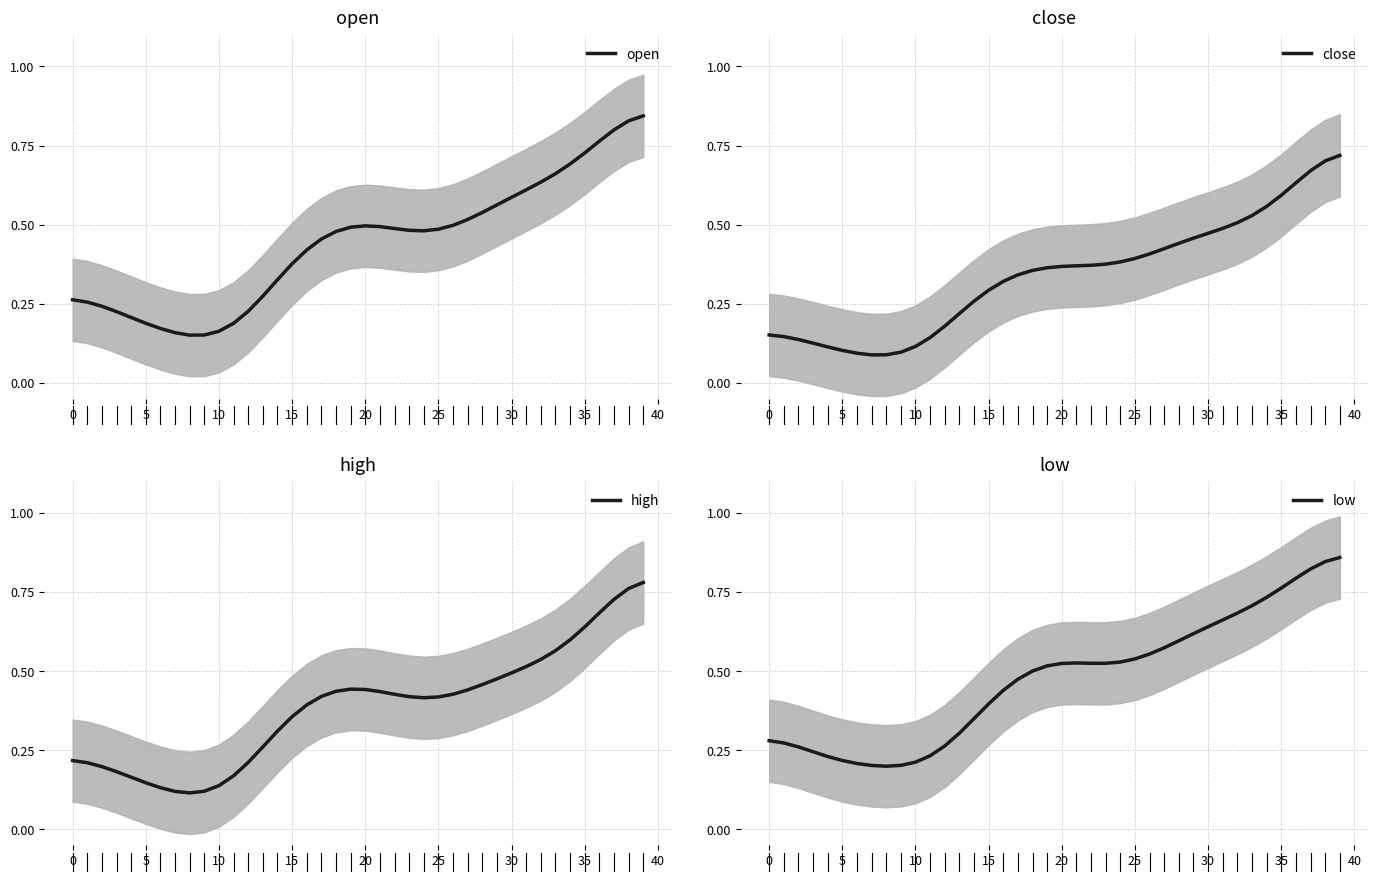

The value of high at 15 is 0.2. True or false?

False